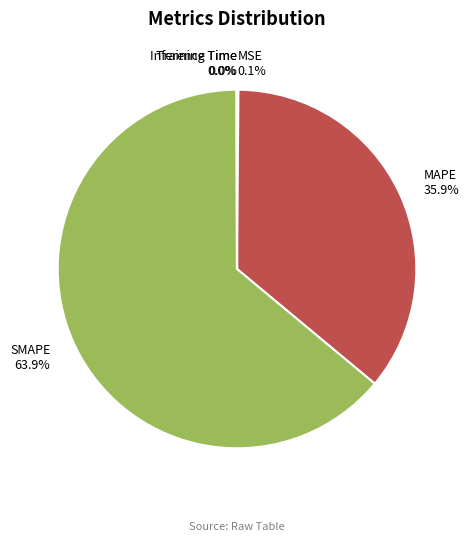

Which slice represents more than half of the pie?

SMAPE